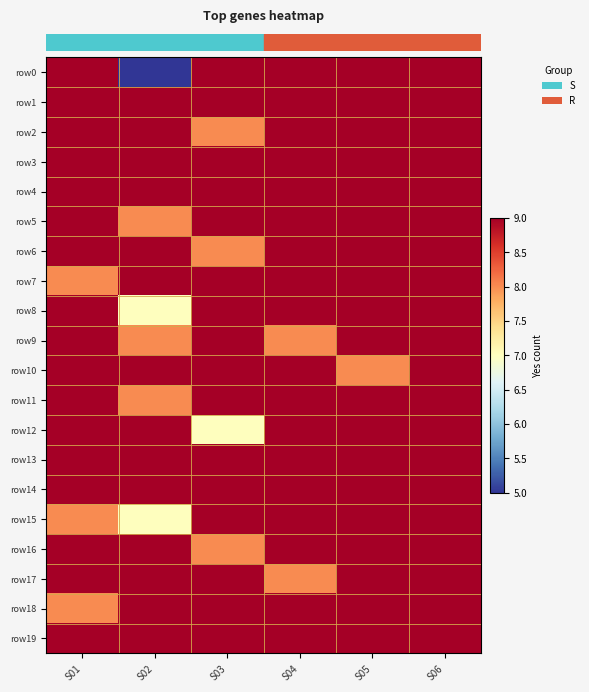

Reading left to right, list all the values displayed in this chart.

row_0: S01=9	S02=5	S03=9	S04=9	S05=9	S06=9
row_1: S01=9	S02=9	S03=9	S04=9	S05=9	S06=9
row_2: S01=9	S02=9	S03=8	S04=9	S05=9	S06=9
row_3: S01=9	S02=9	S03=9	S04=9	S05=9	S06=9
row_4: S01=9	S02=9	S03=9	S04=9	S05=9	S06=9
row_5: S01=9	S02=8	S03=9	S04=9	S05=9	S06=9
row_6: S01=9	S02=9	S03=8	S04=9	S05=9	S06=9
row_7: S01=8	S02=9	S03=9	S04=9	S05=9	S06=9
row_8: S01=9	S02=7	S03=9	S04=9	S05=9	S06=9
row_9: S01=9	S02=8	S03=9	S04=8	S05=9	S06=9
row_10: S01=9	S02=9	S03=9	S04=9	S05=8	S06=9
row_11: S01=9	S02=8	S03=9	S04=9	S05=9	S06=9
row_12: S01=9	S02=9	S03=7	S04=9	S05=9	S06=9
row_13: S01=9	S02=9	S03=9	S04=9	S05=9	S06=9
row_14: S01=9	S02=9	S03=9	S04=9	S05=9	S06=9
row_15: S01=8	S02=7	S03=9	S04=9	S05=9	S06=9
row_16: S01=9	S02=9	S03=8	S04=9	S05=9	S06=9
row_17: S01=9	S02=9	S03=9	S04=8	S05=9	S06=9
row_18: S01=8	S02=9	S03=9	S04=9	S05=9	S06=9
row_19: S01=9	S02=9	S03=9	S04=9	S05=9	S06=9